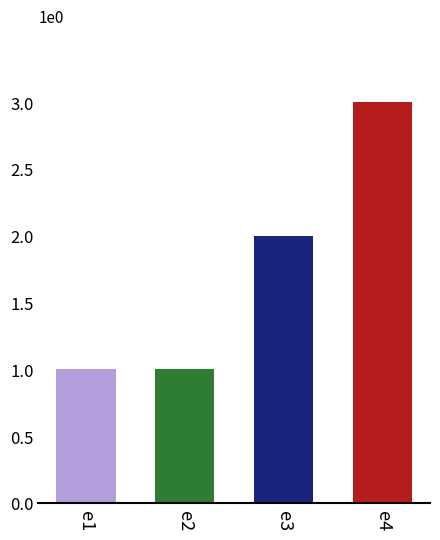

Which category has the highest value across all series?

e4